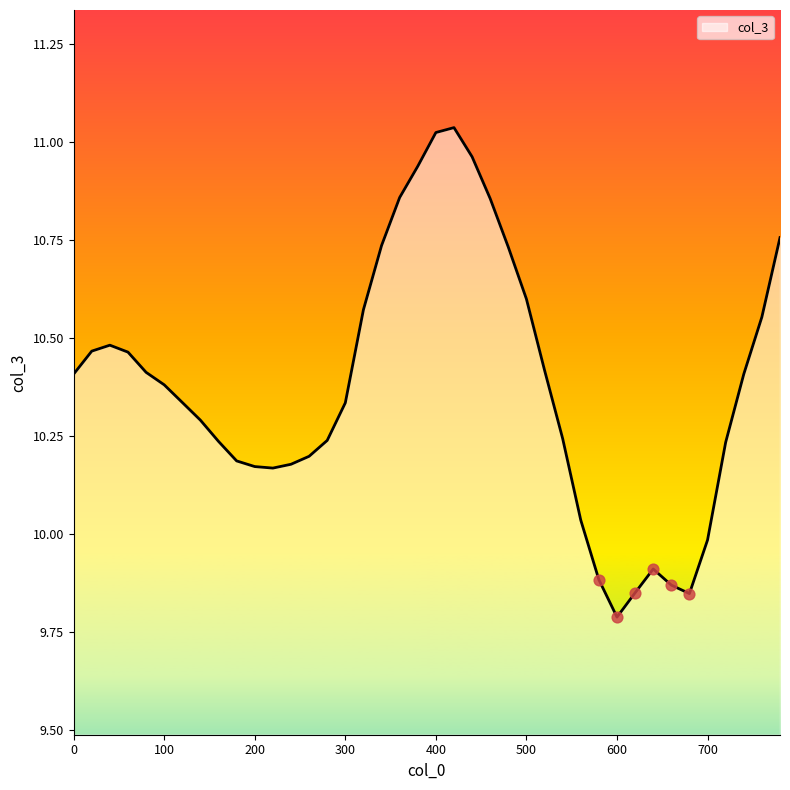

What is the difference between the maximum and minimum values?

1.2